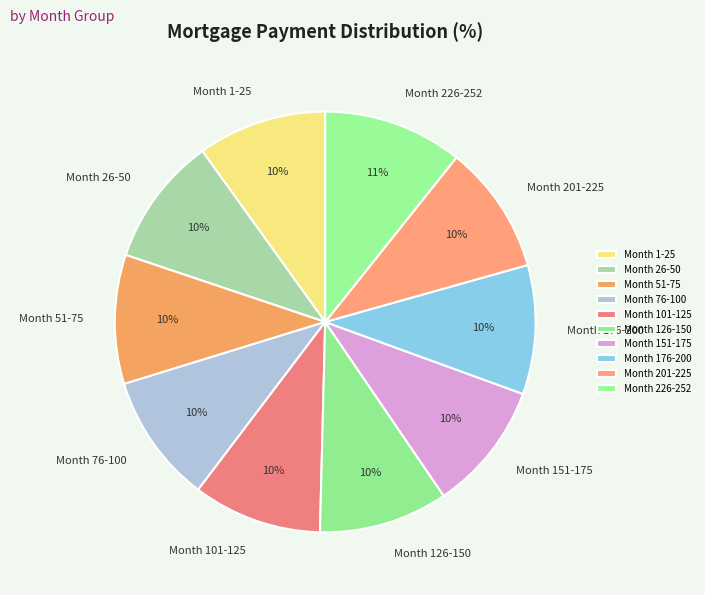

What percentage is the Month 26-50 slice, to the nearest percent?

10%